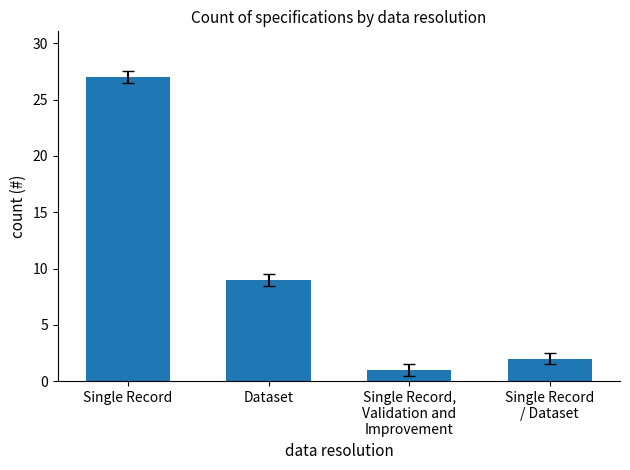

What is the smallest value displayed?

1